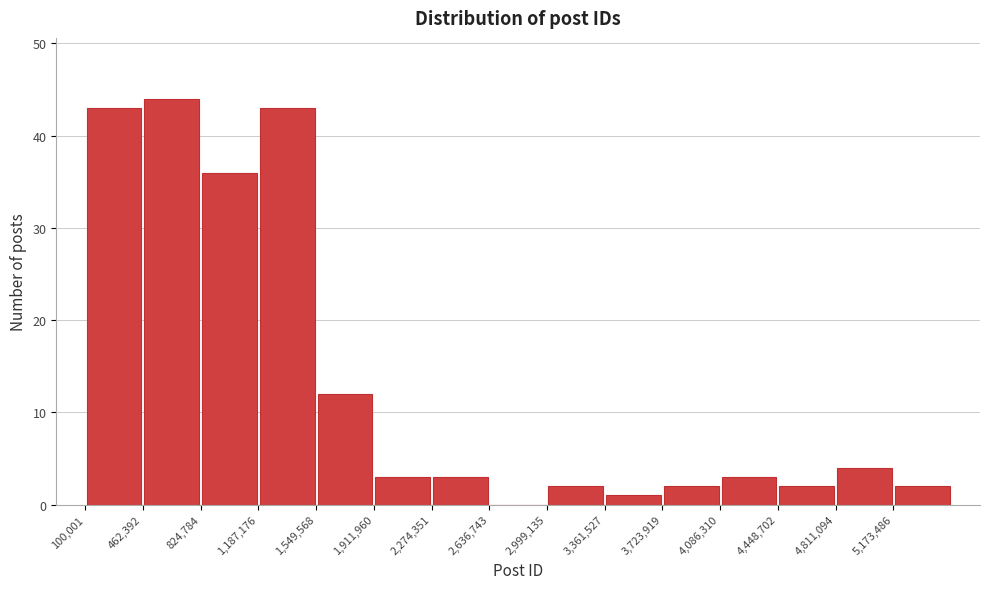

Which range on the x-axis has the tallest bar?

450000 to 800000